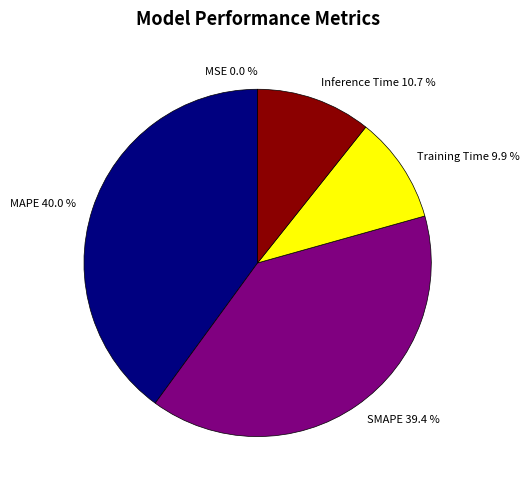

Which slice is the largest?

MAPE